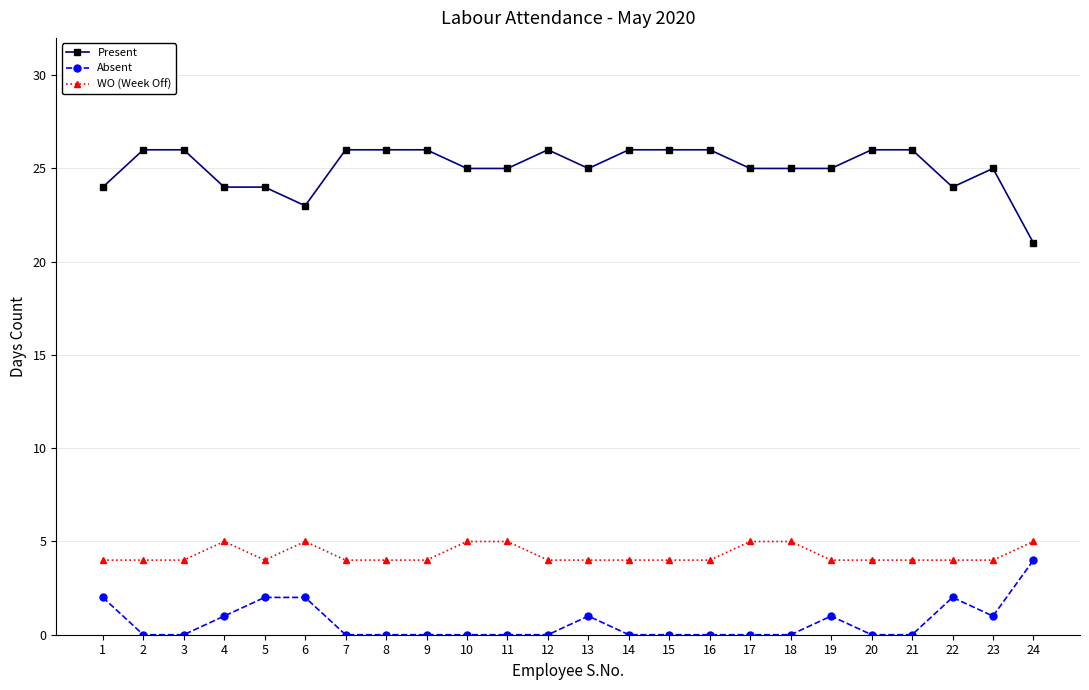

True or false: WO (Week Off) and Present intersect in this chart.

False